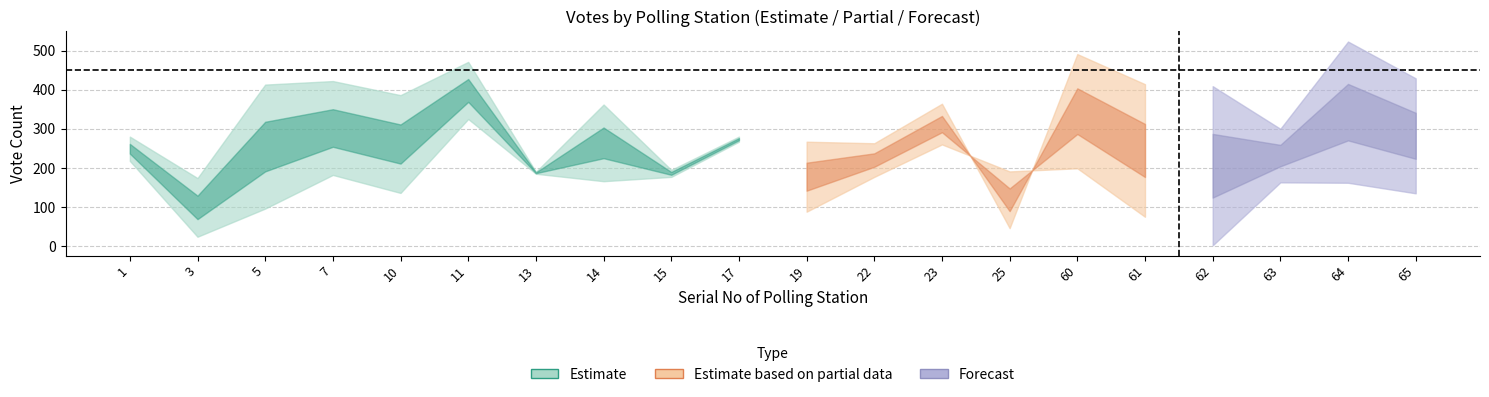

At which category is the sum across all series the highest?

11